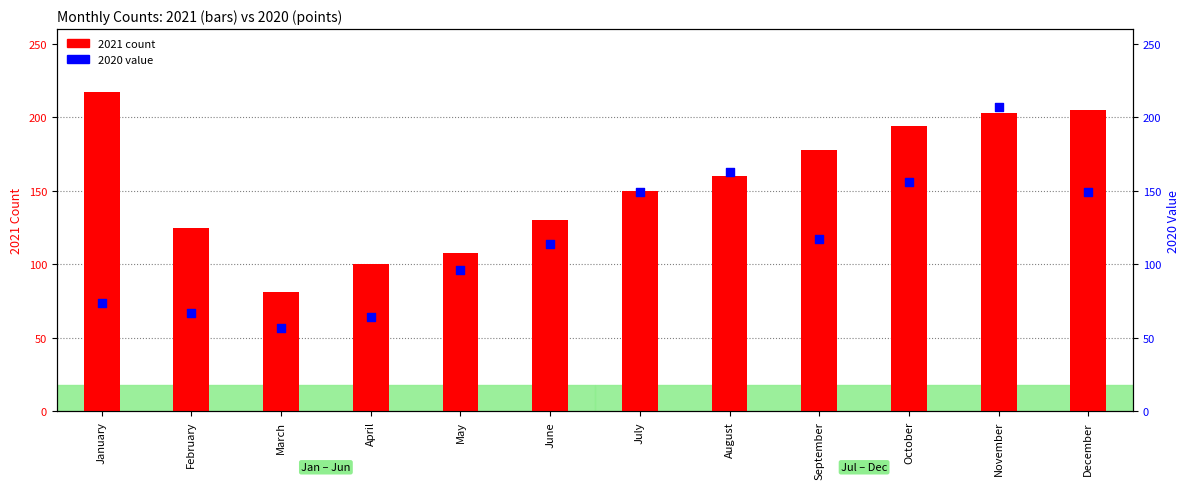

Which series reaches the minimum Y coordinate?

2020 value